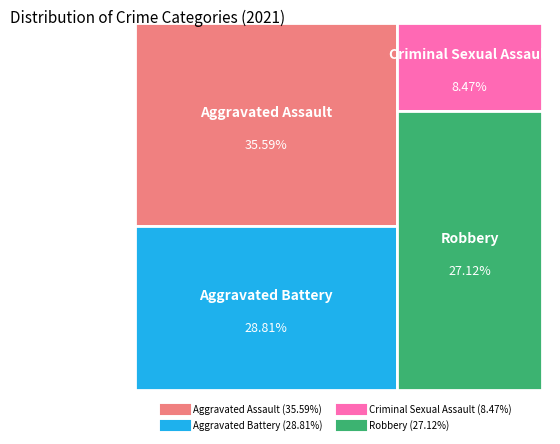

What percentage is the Aggravated Assault slice, to the nearest percent?

36%